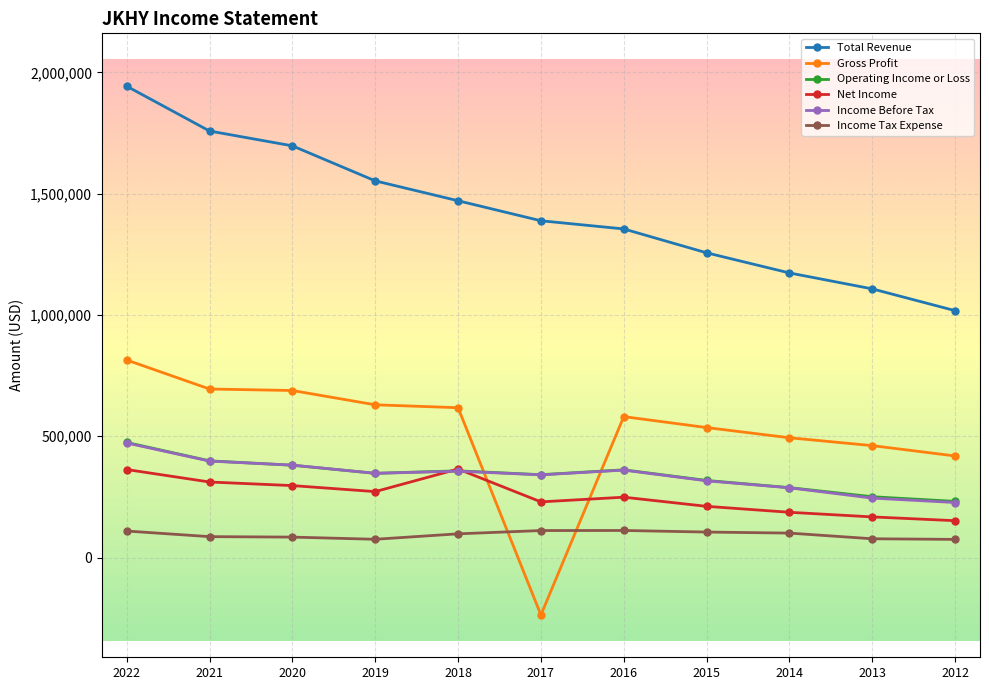

What is the minimum value for Net Income?

152000